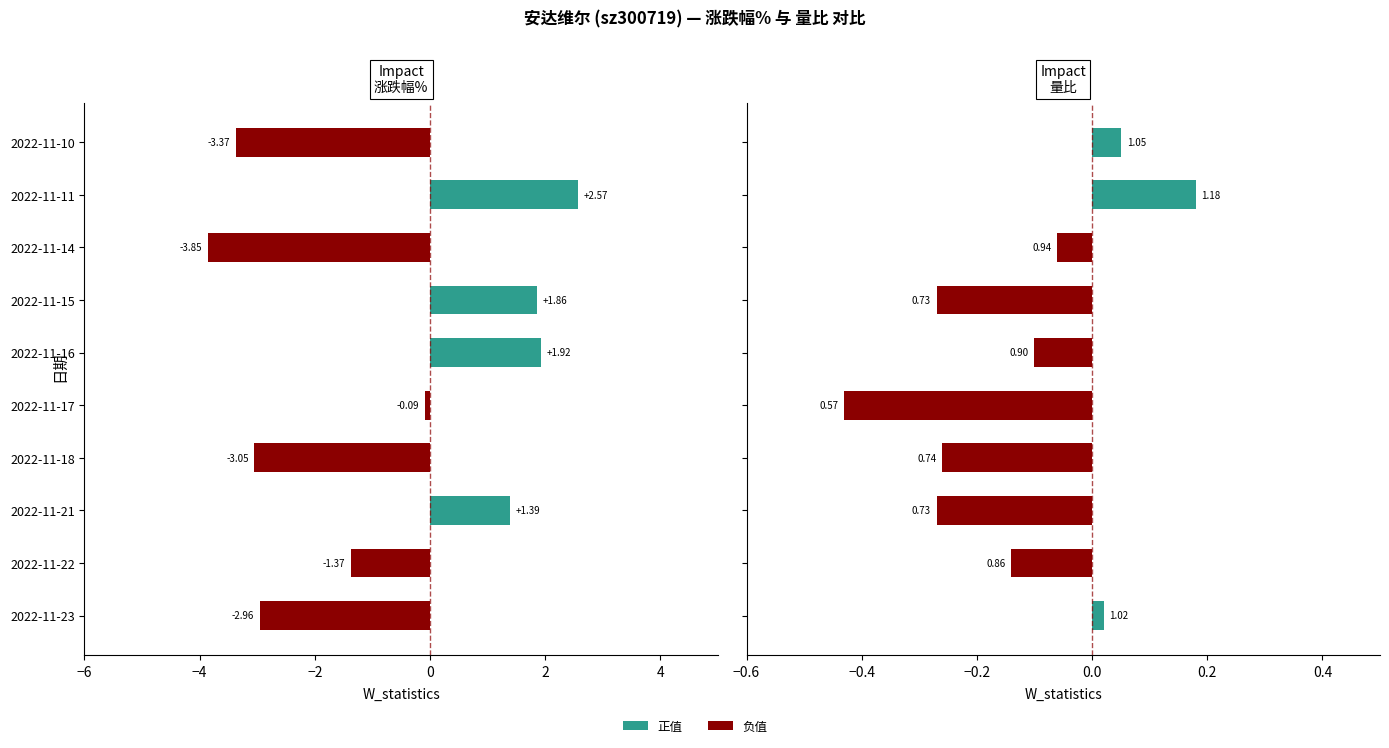

How many positive values does the 涨跌幅% series have?

4